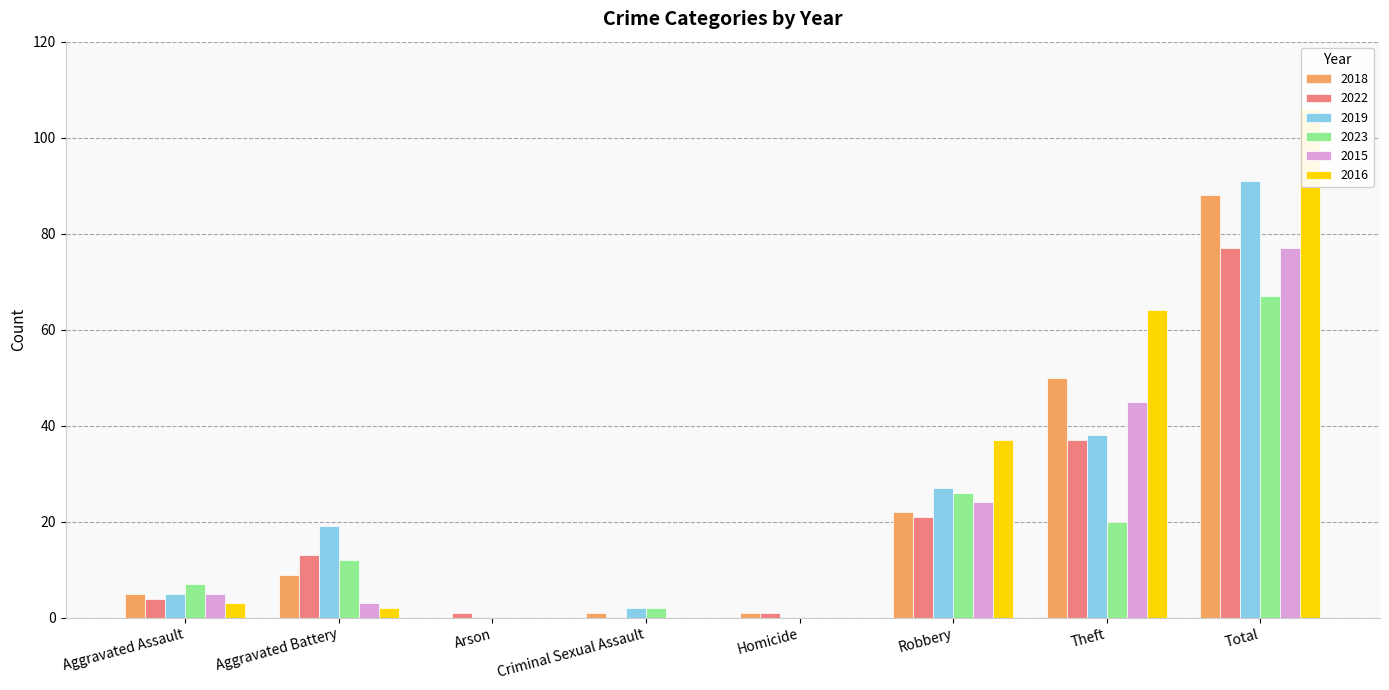

The value of 2015 at Aggravated Assault is 7. True or false?

False